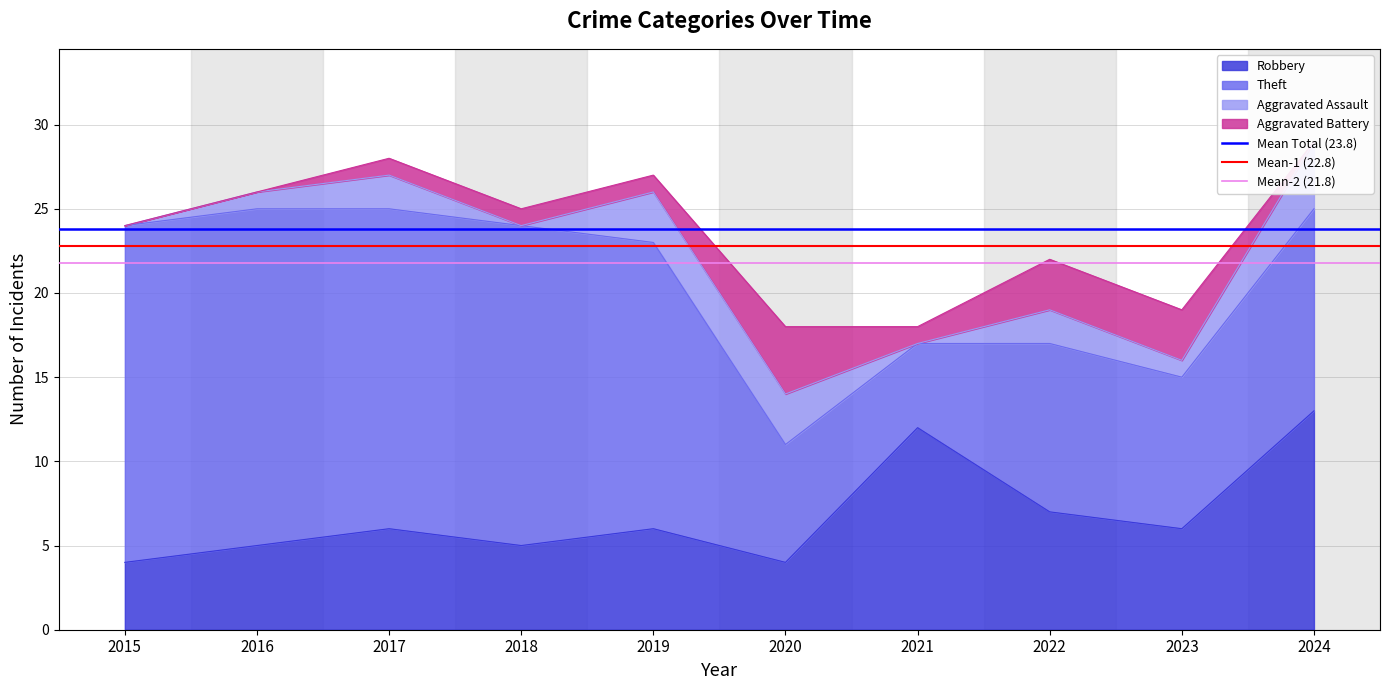

The Robbery series shows 20 at 2021. True or false?

False